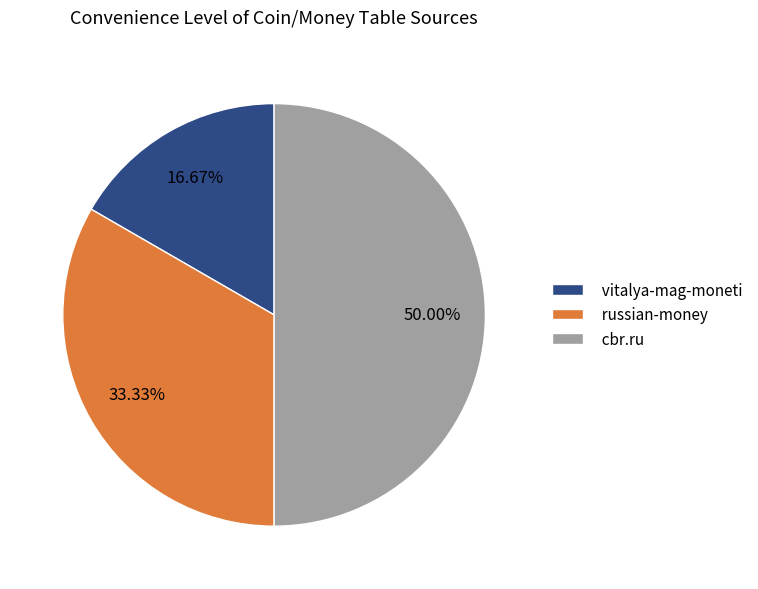

Combined, do cbr.ru and russian-money account for over 50%?

Yes